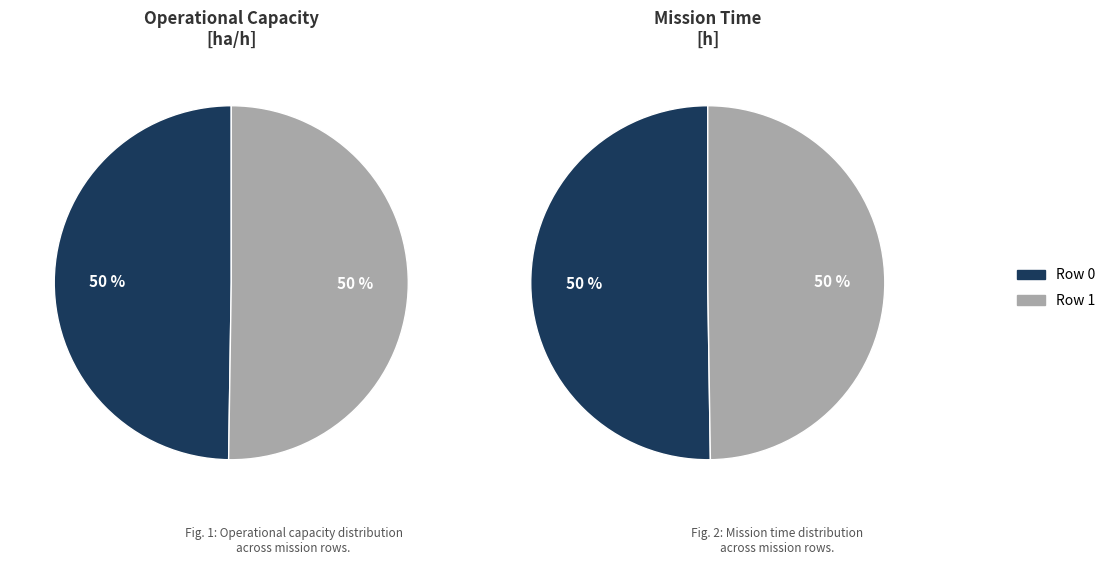

Which slice is the smallest?

Row 0